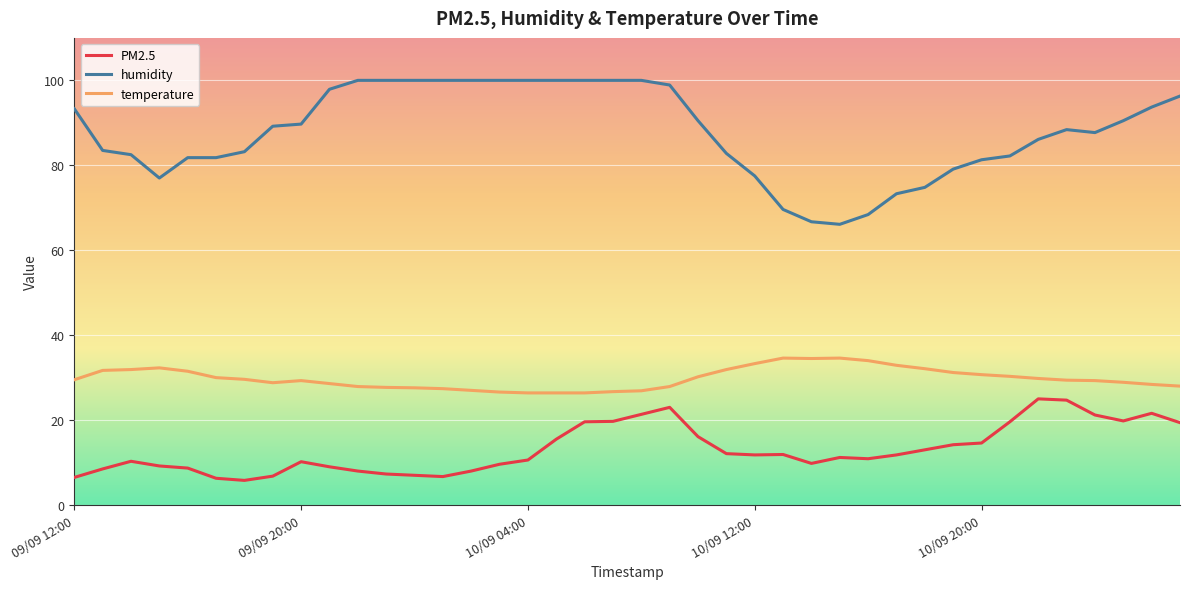

What is the minimum value for humidity?

66.1